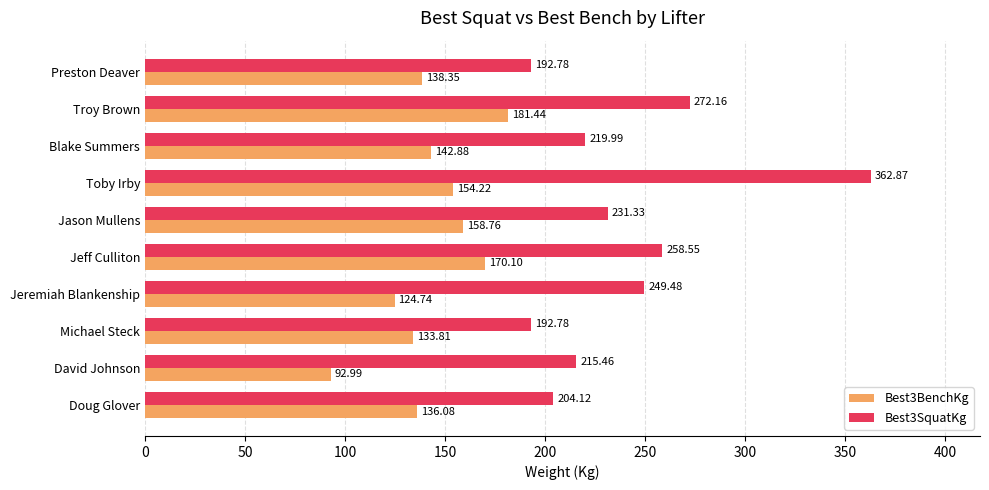

At which label is Best3SquatKg closest to 277?

Troy Brown